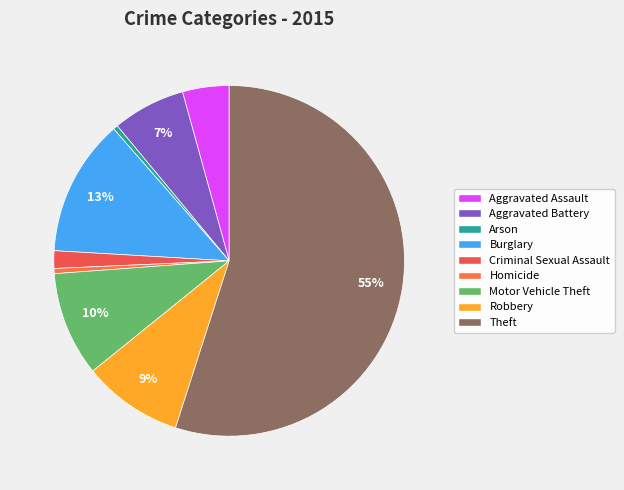

Is there a majority slice in this chart?

Yes